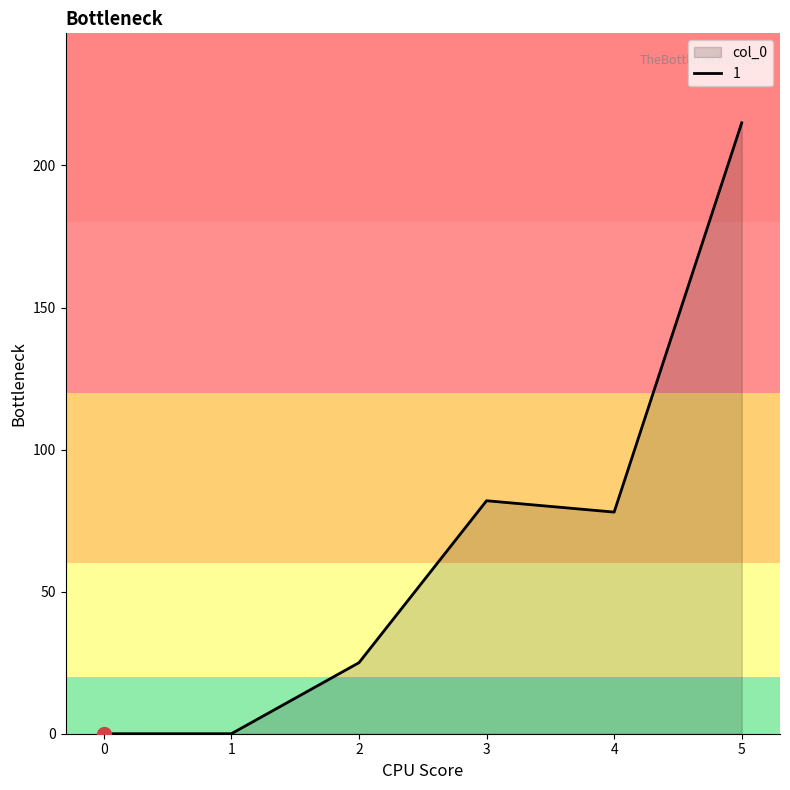

Where is the first local maximum?

3